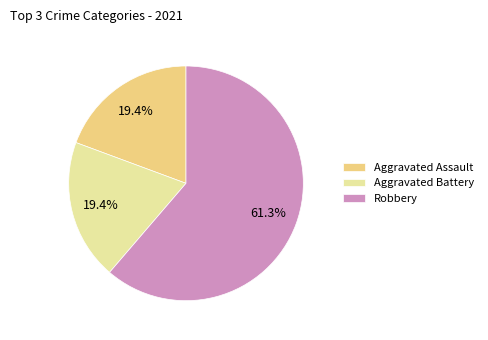

Does Aggravated Assault account for over 50% of the chart?

No